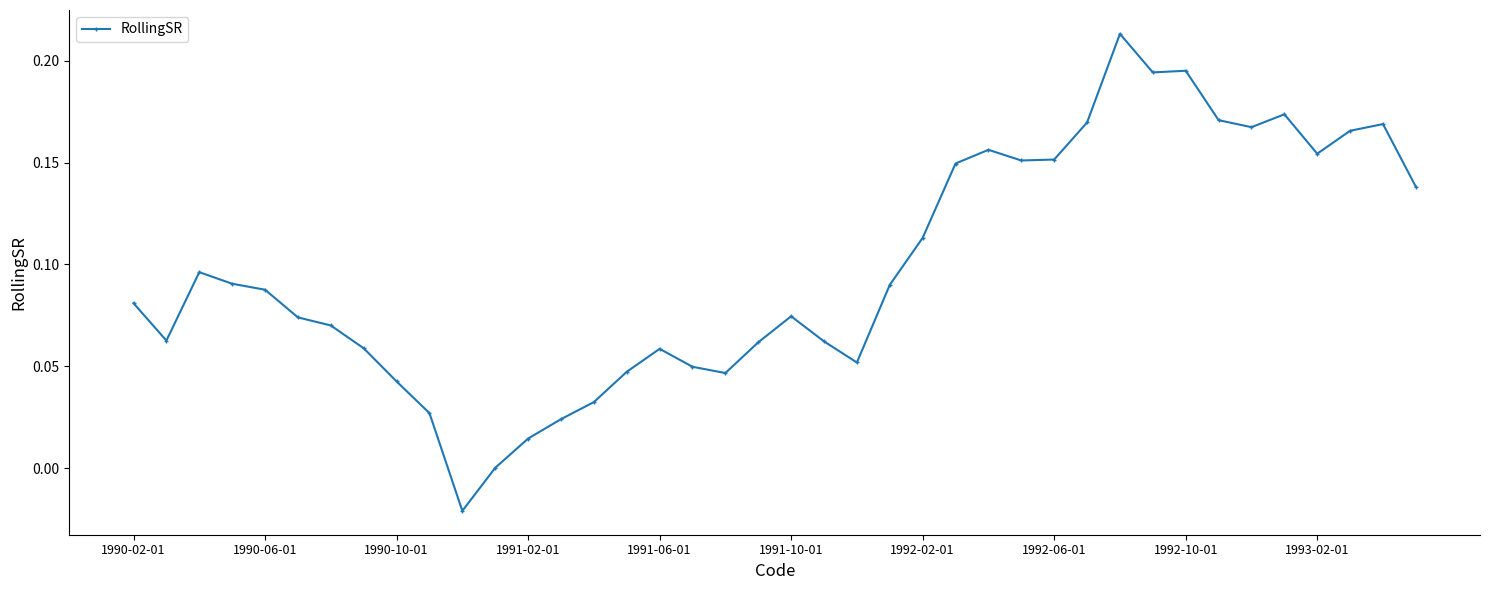

True or false: the data has more than 1 interior local peaks.

True